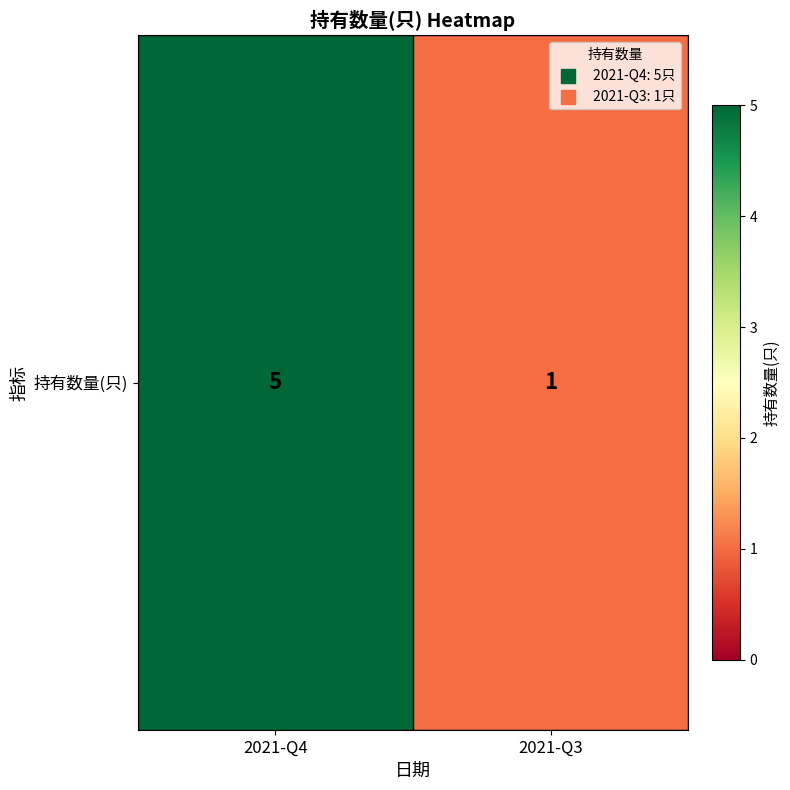

What is the average value?

3